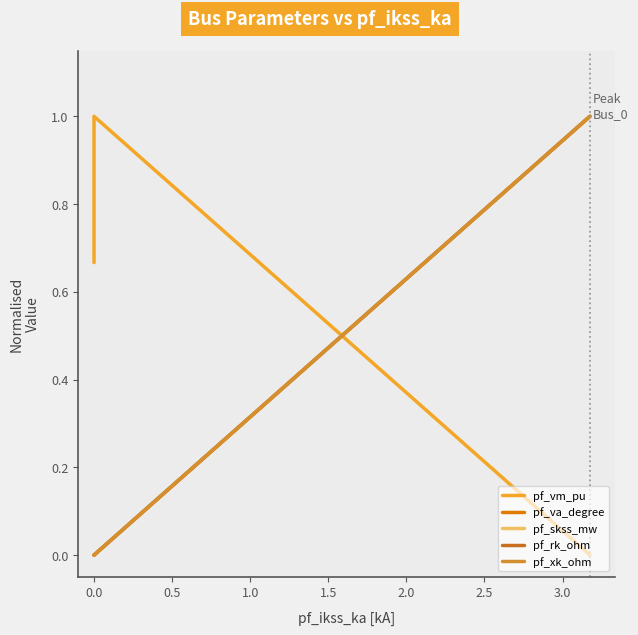

True or false: pf_rk_ohm has more than 2 points higher than both neighbors.

False